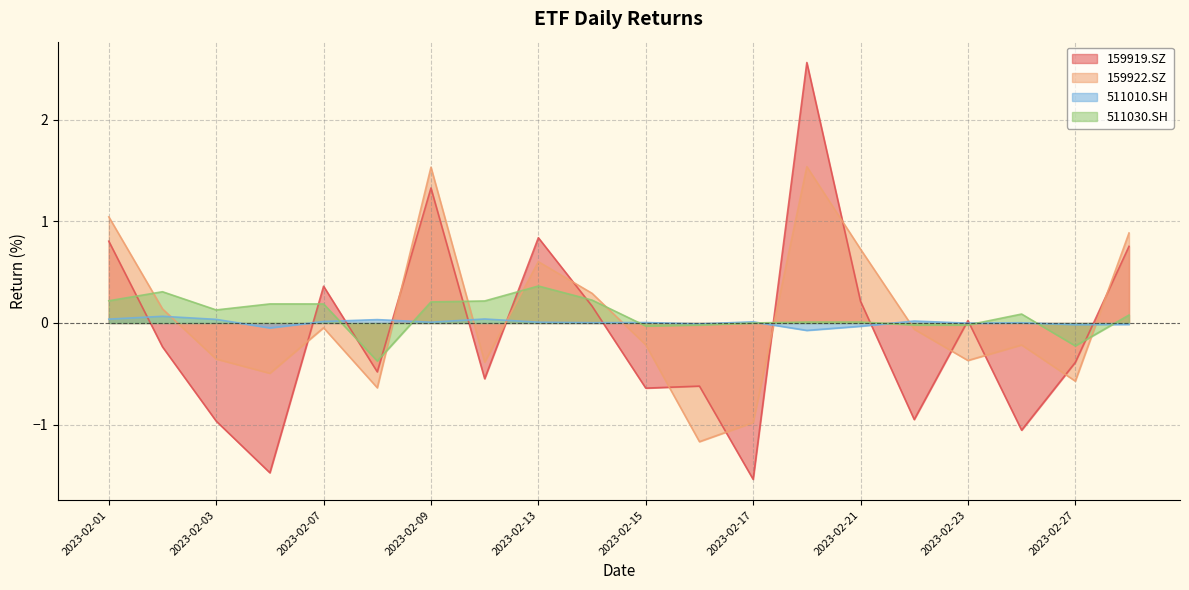

Does the chart display data point markers on the line(s)?

No